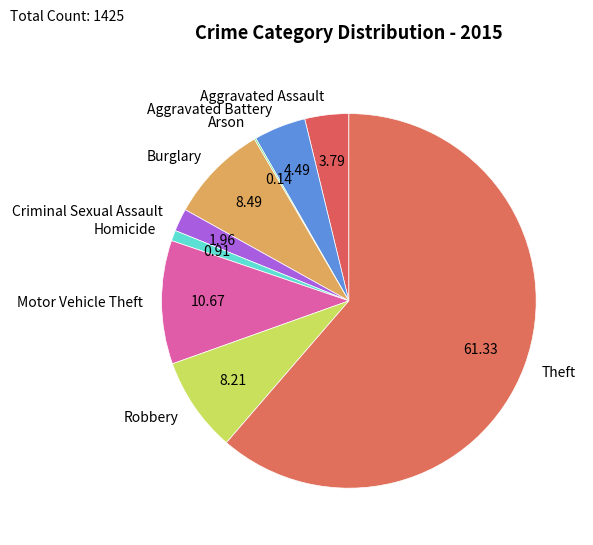

Which category has the biggest portion of the pie?

Theft